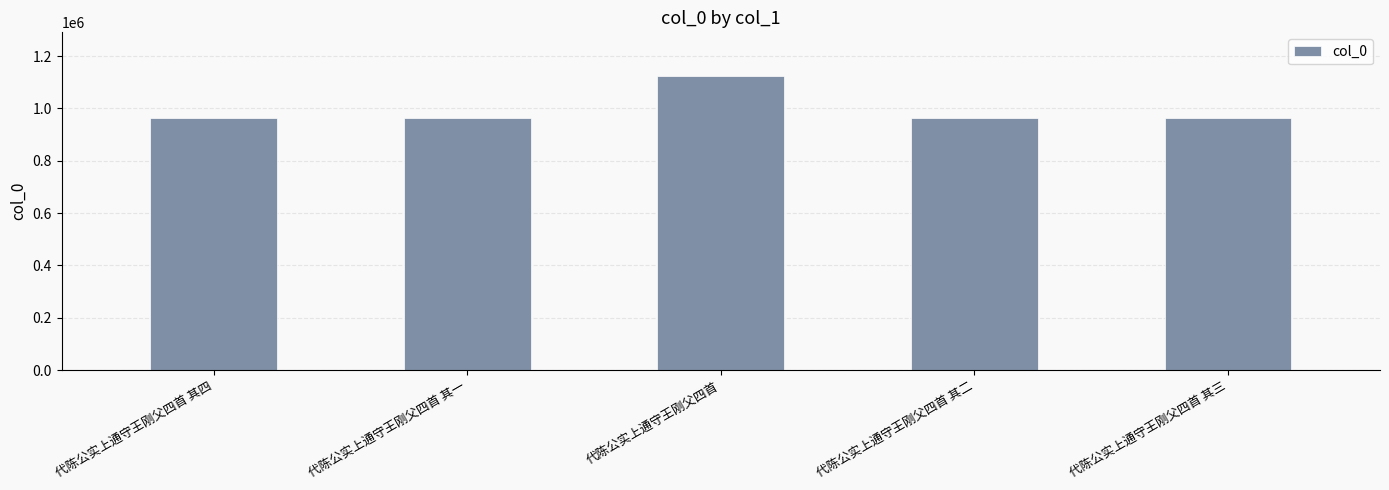

What is the change in value from 代陈公实上通守王刚父四首 其四 to 代陈公实上通守王刚父四首 其一?

+199